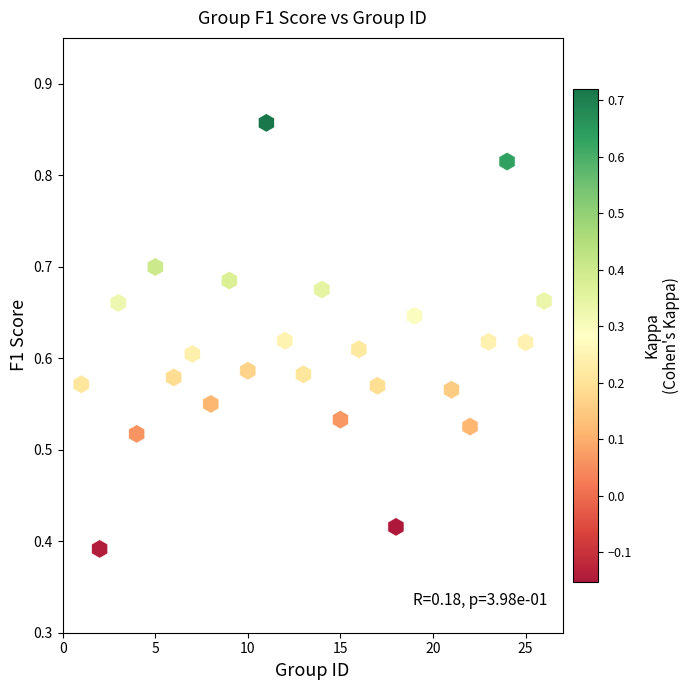

What is the range of X values (max minus min)?

25.0